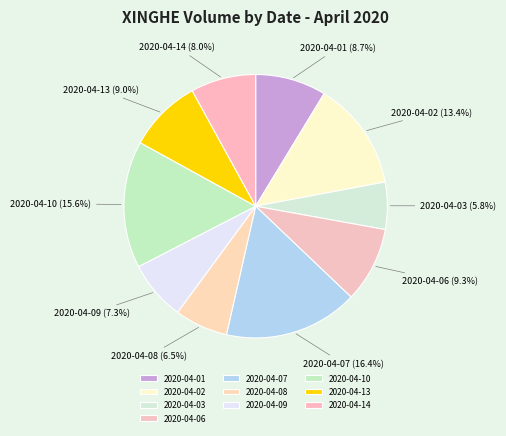

Does 2020-04-09 represent more than half of the total?

No